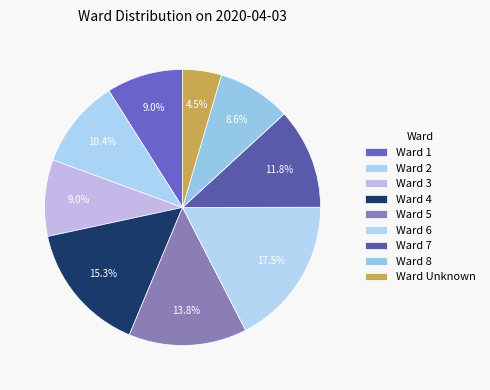

How many slices are in this pie chart?

9